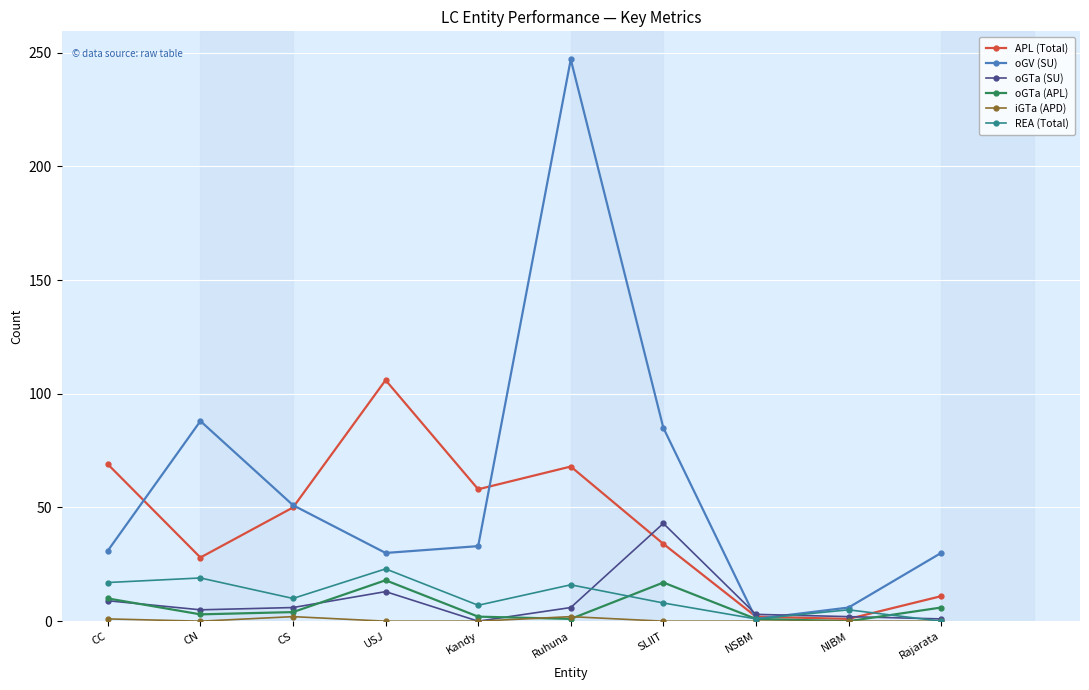

Which series ends up on top after the final intersection of oGTa (SU) and oGV (SU)?

oGV (SU)